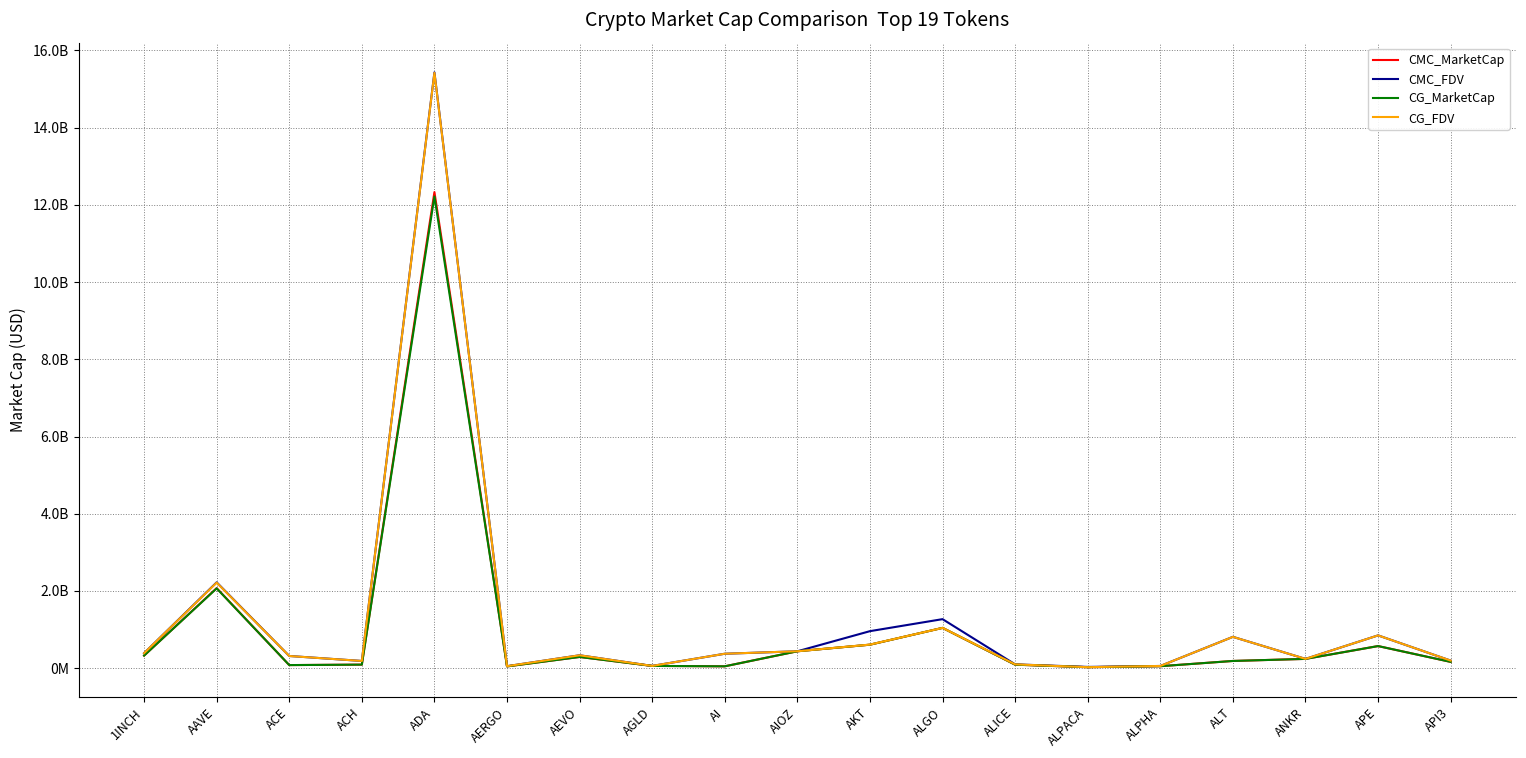

What are all the series names shown in the legend?

CMC_MarketCap, CMC_FDV, CG_MarketCap, CG_FDV